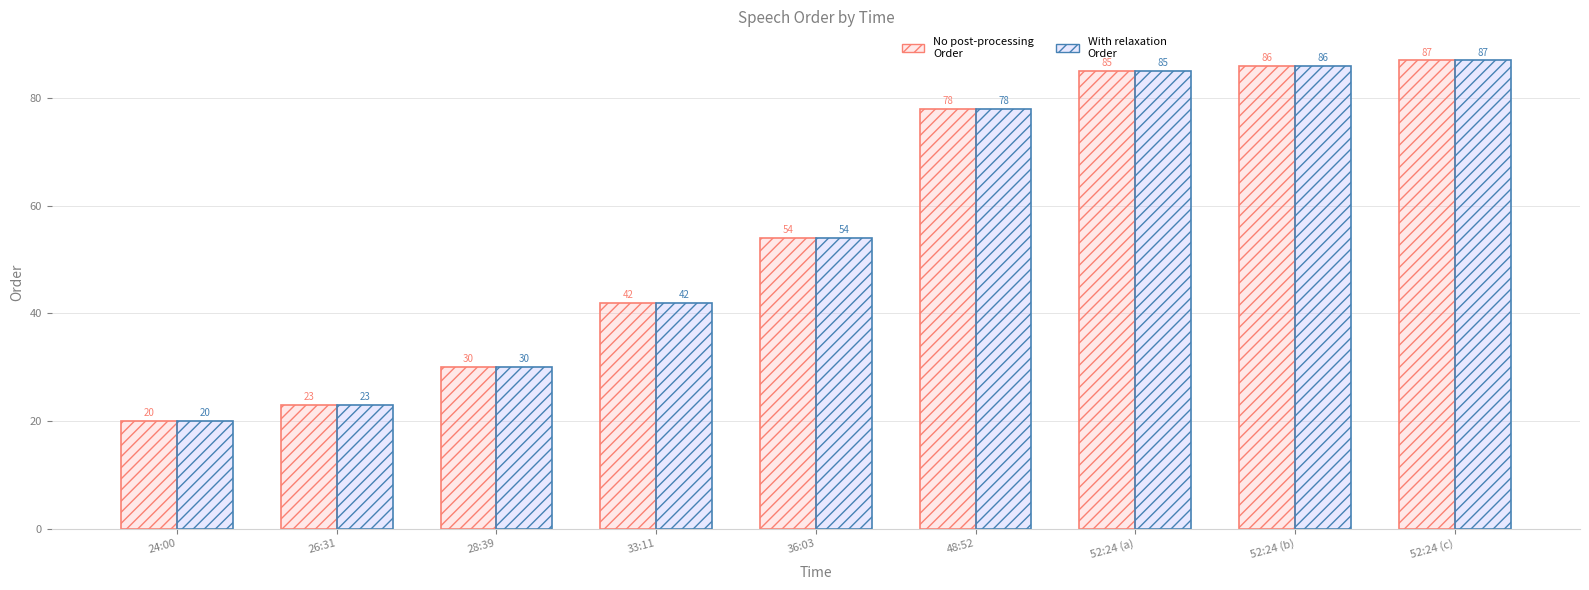

What is the label of the 7th bar from the right?

28:39